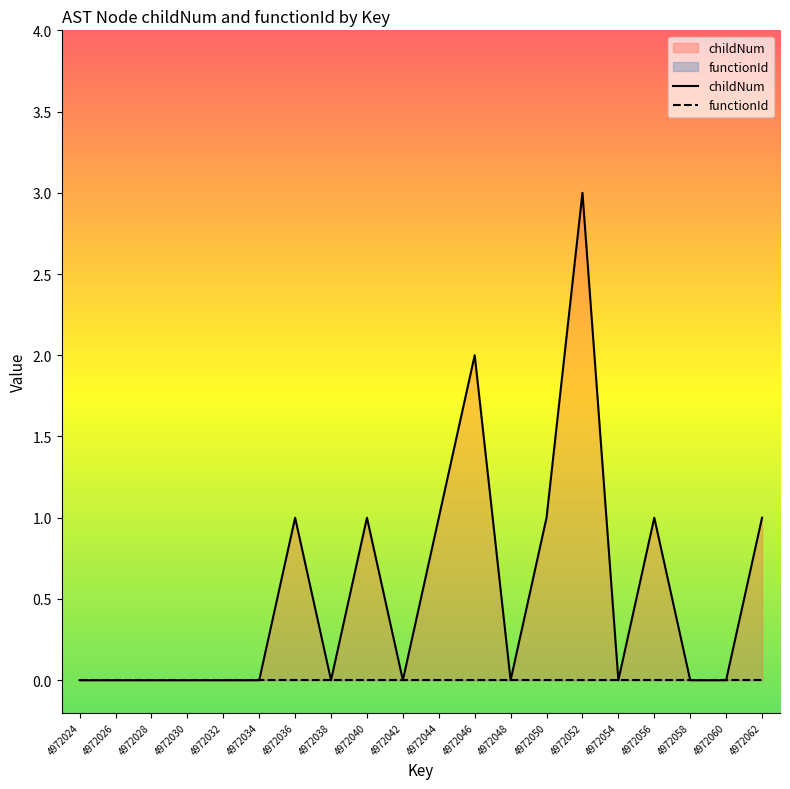

At which category does the data reach its first local peak?

4972036